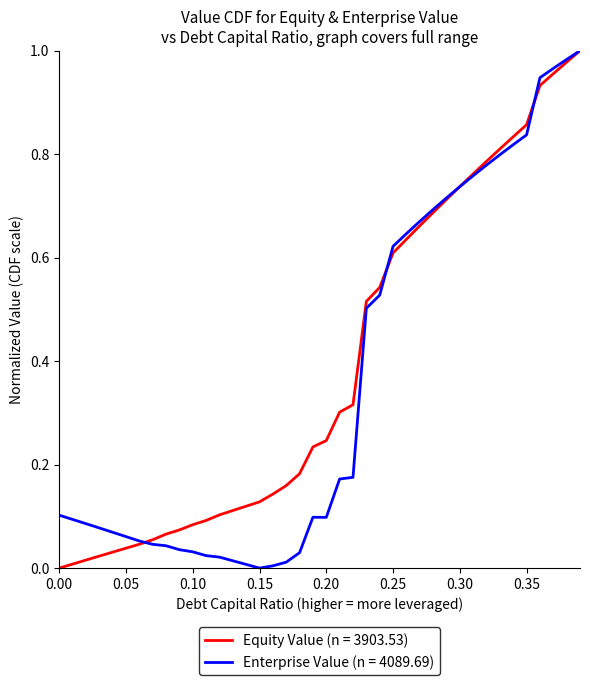

Is this an area chart (filled region under the line)?

No